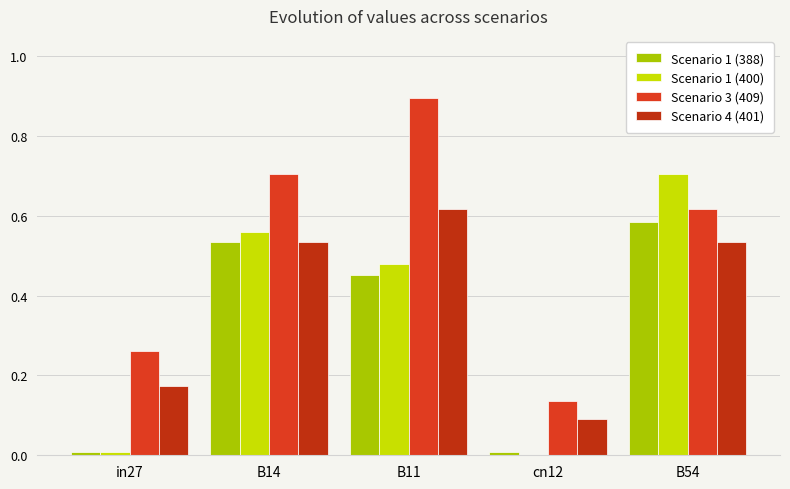

What is the label of the 2nd bar from the left?

B14